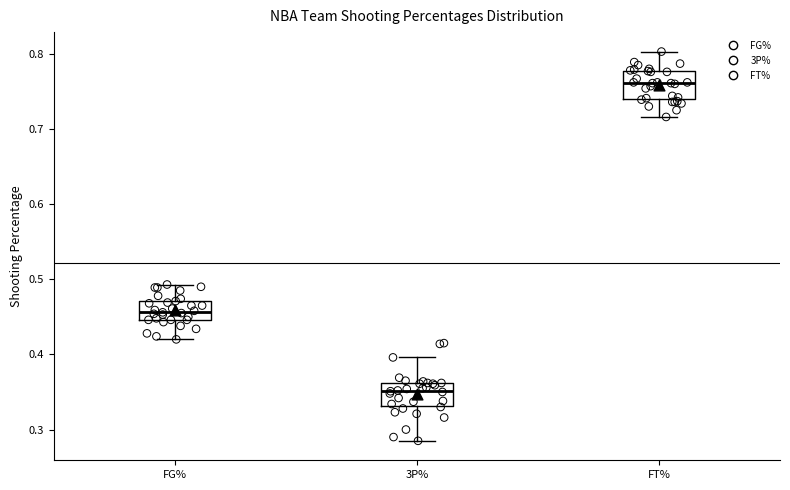

Reading left to right, read every box against the y-axis: the position of its median line, the range the box covers, and the ends of its whiskers. The values are not printed on the chart, so give them approximately, as read against the axis.

FG%: median 0.46, box 0.45 to 0.47, whiskers 0.42 to 0.49
3P%: median 0.35, box 0.33 to 0.36, whiskers 0.29 to 0.40
FT%: median 0.76, box 0.74 to 0.78, whiskers 0.72 to 0.80